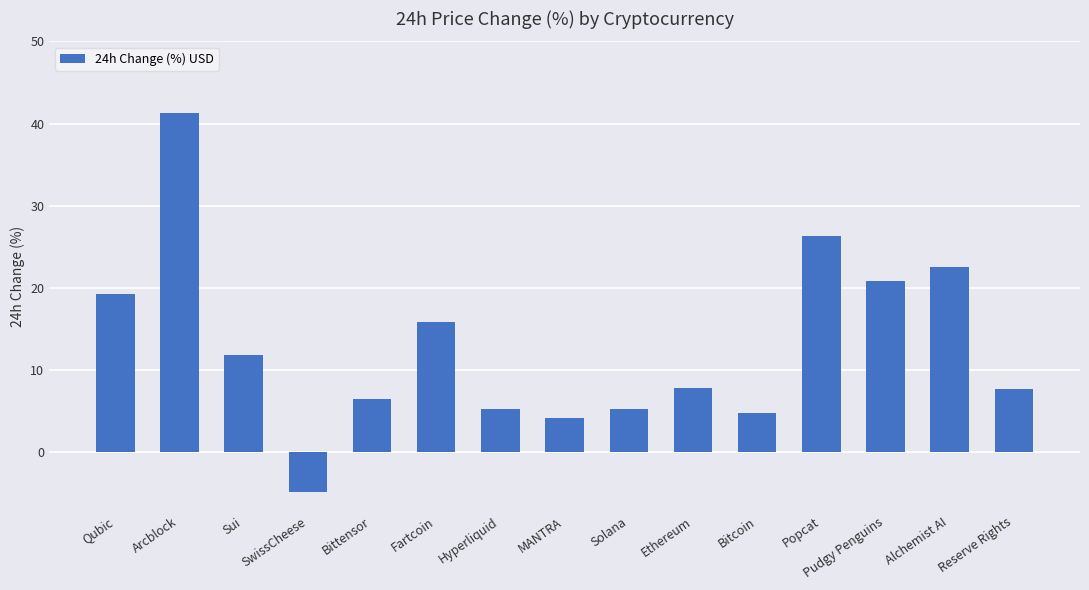

Count the number of categories in the chart.

15